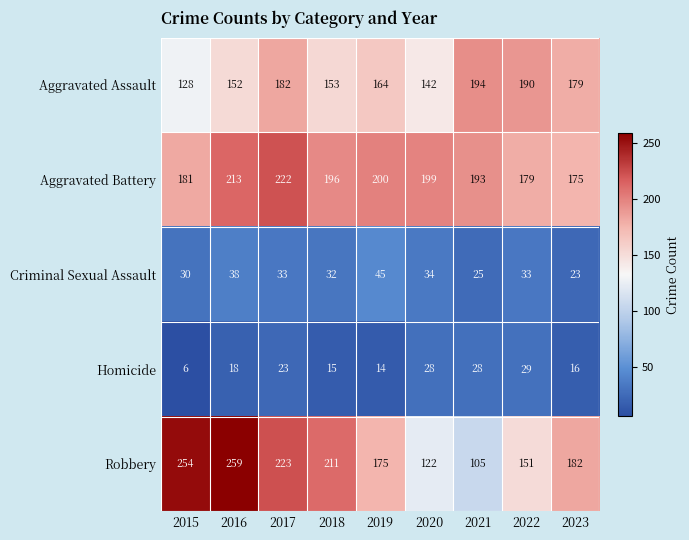

Rank the series at 2020 from lowest to highest value.

Homicide, Criminal Sexual Assault, Robbery, Aggravated Assault, Aggravated Battery